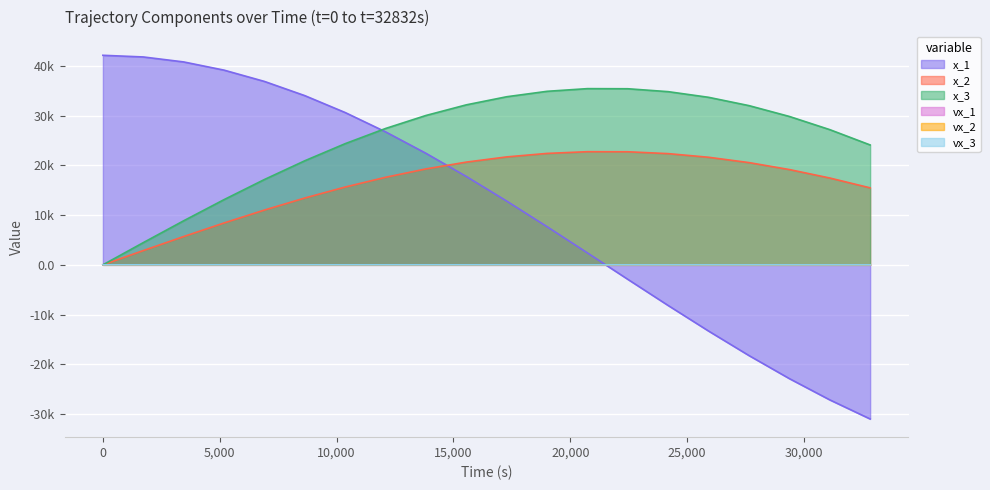

Is the value of vx_3 at 29376.0 greater than the value of x_1 at 25920.0?

Yes